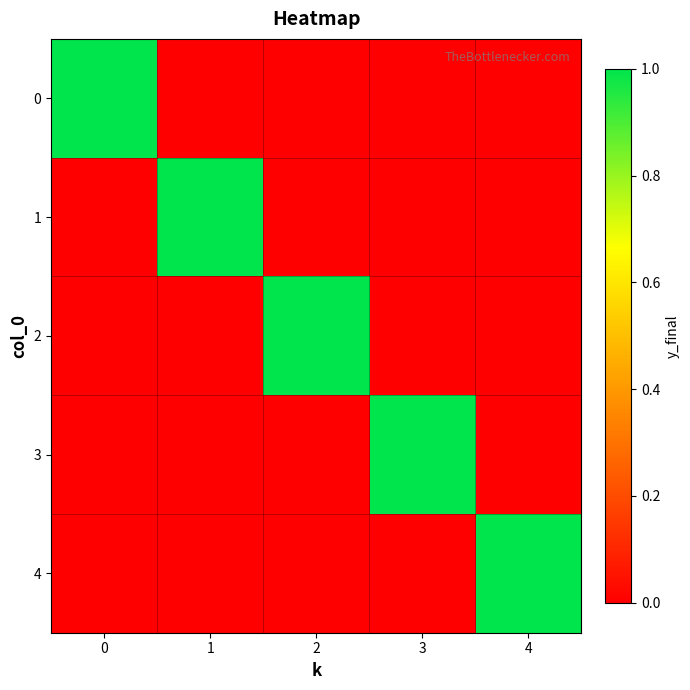

Reading right to left, transcribe all the data shown in this chart.

0: 4=0	3=0	2=0	1=0	0=1
1: 4=0	3=0	2=0	1=1	0=0
2: 4=0	3=0	2=1	1=0	0=0
3: 4=0	3=1	2=0	1=0	0=0
4: 4=1	3=0	2=0	1=0	0=0